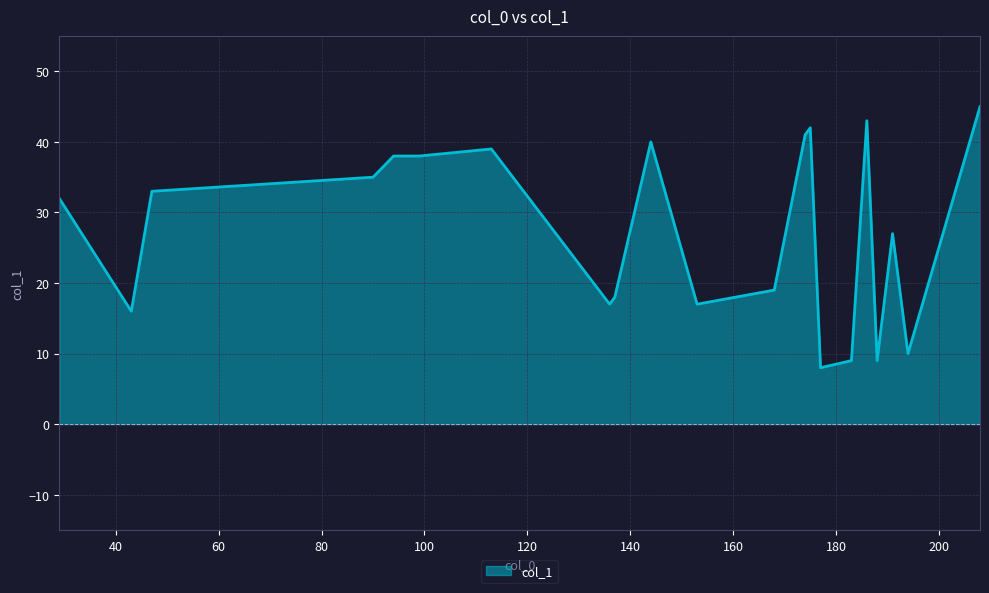

What is the minimum value shown in the chart?

8